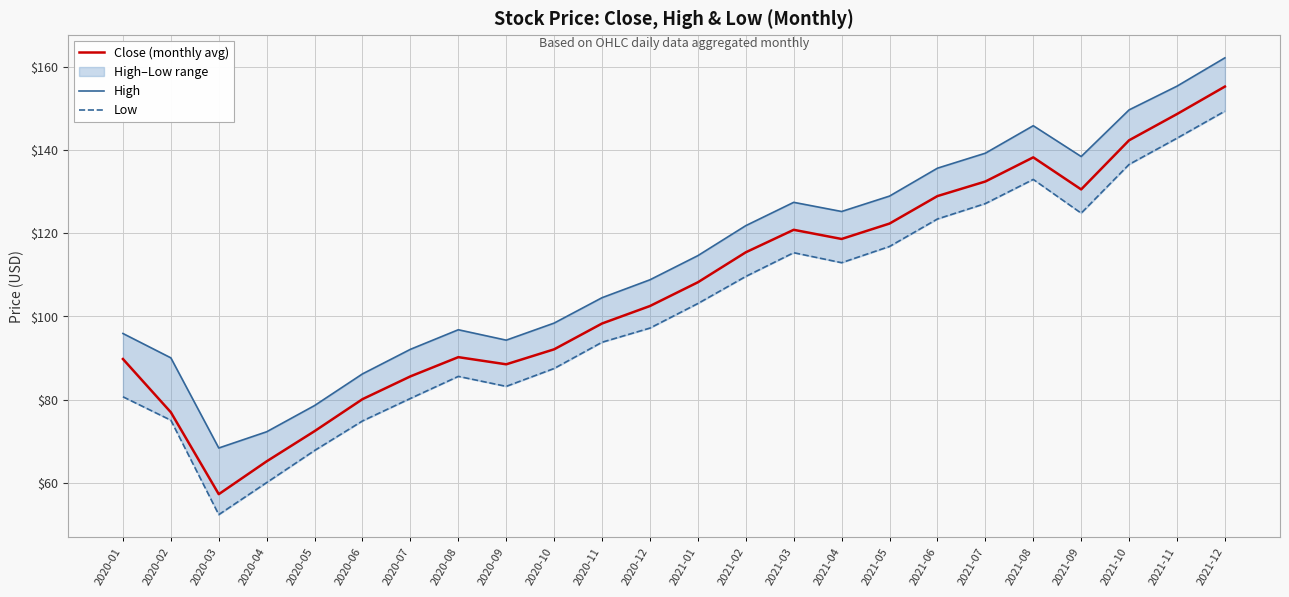

True or false: High has more than 2 points higher than both neighbors.

True